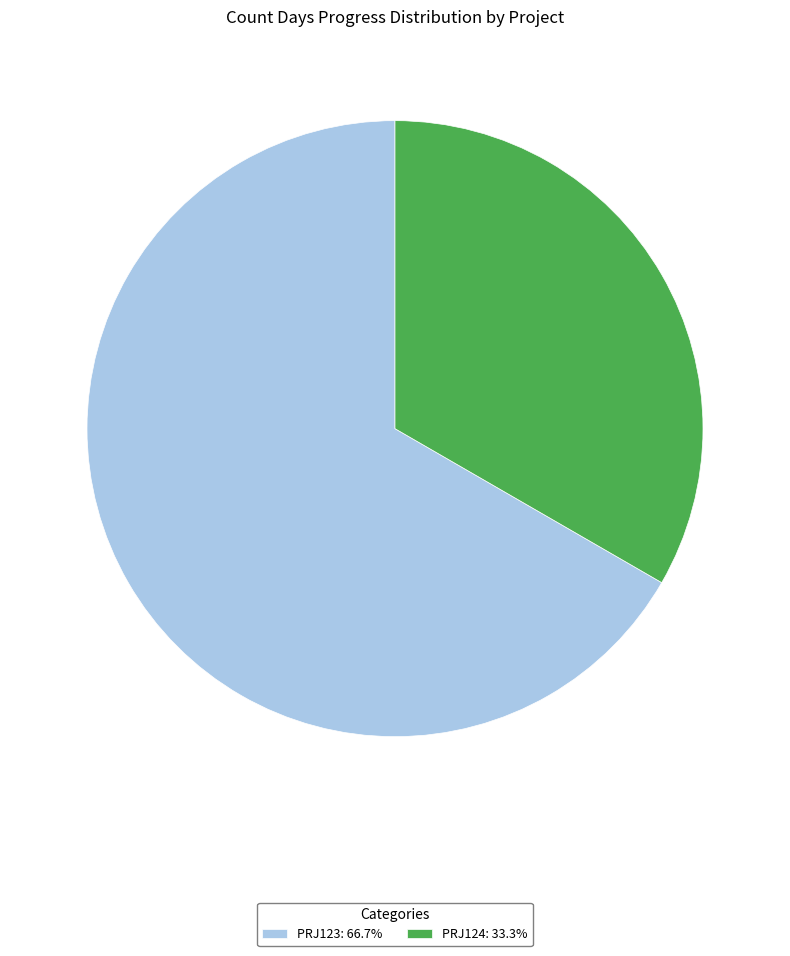

Is there any slice that represents more than half of the pie?

Yes